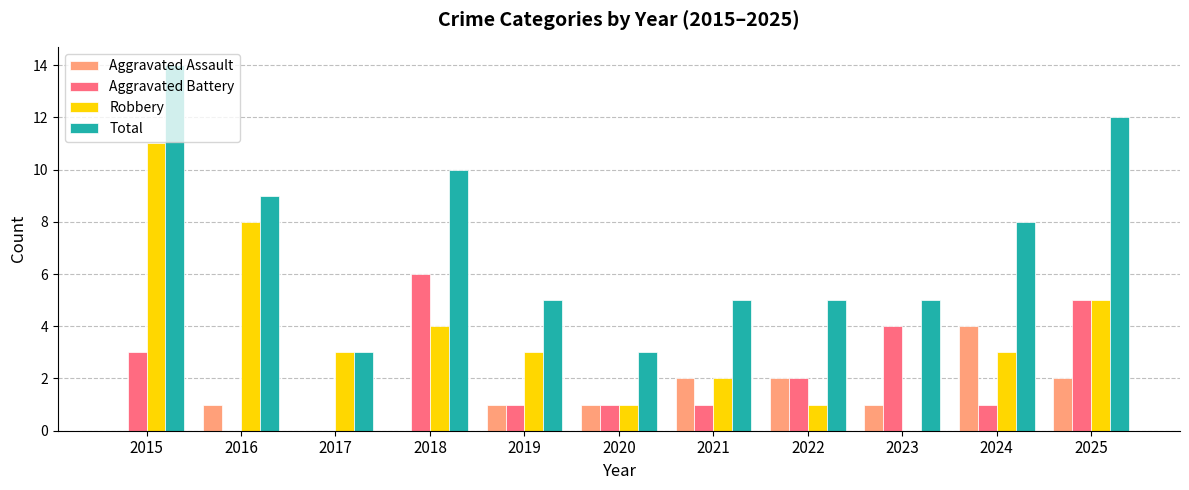

Which category has the highest value across all series?

2015